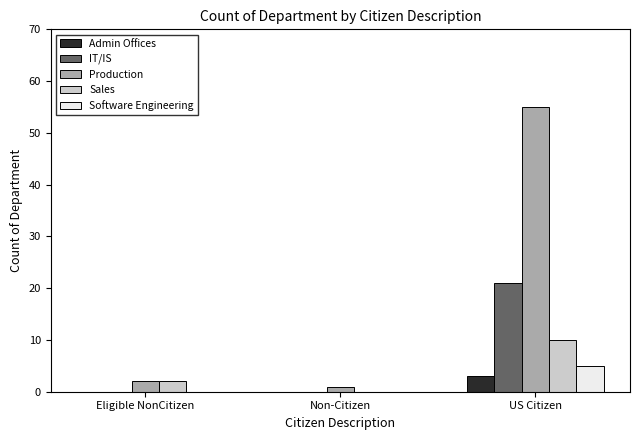

Are the bars grouped side by side (vs. stacked)?

Yes